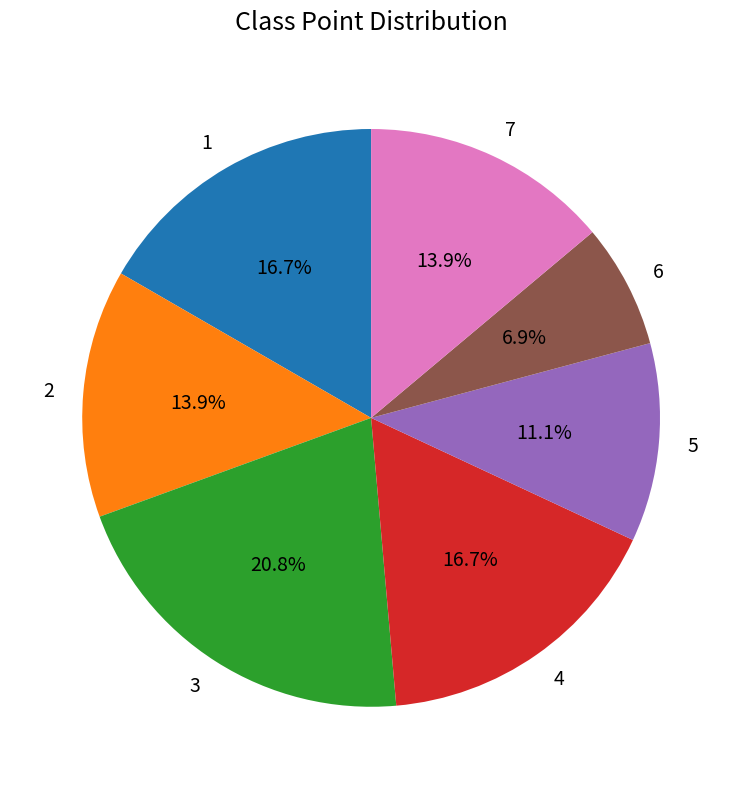

To the nearest percent, what is the average slice percentage?

14%